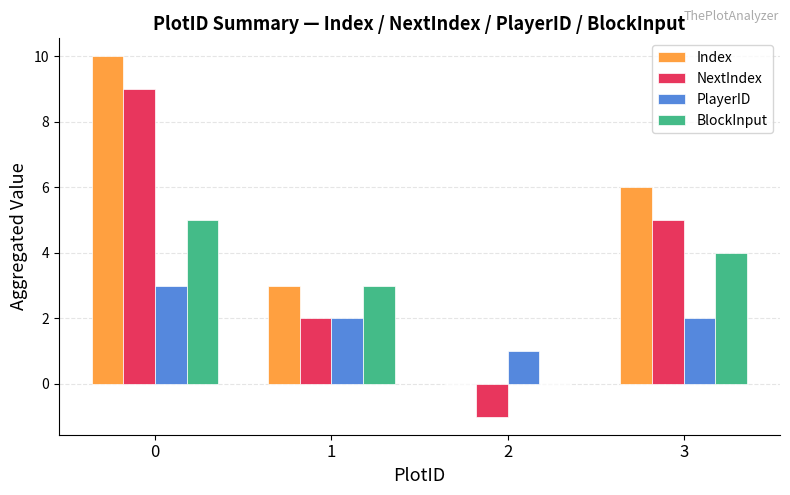

Are the bars grouped side by side (vs. stacked)?

Yes